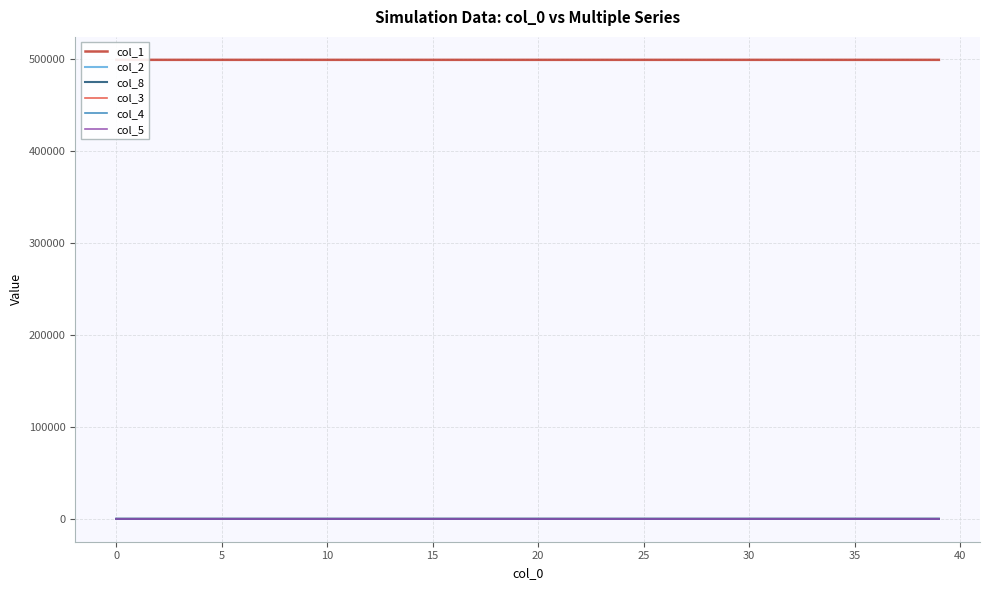

True or false: col_5 has more than 2 interior local peaks.

False